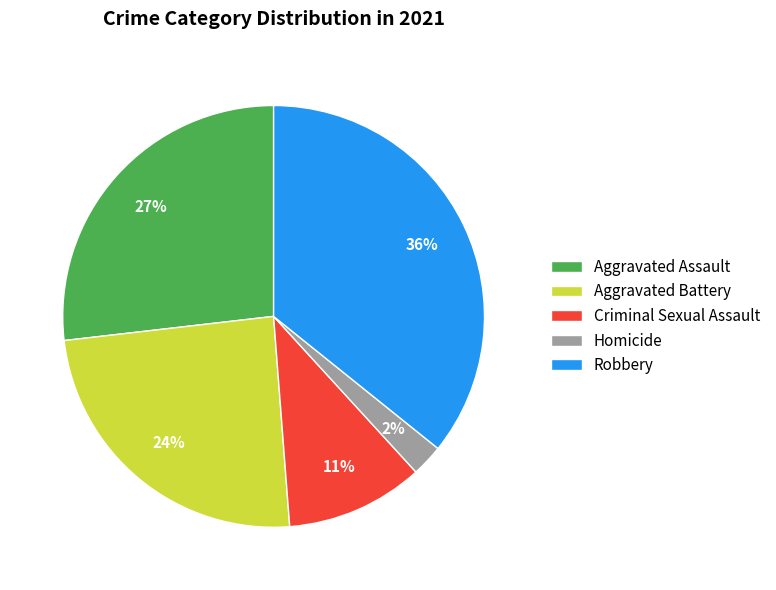

Rank the categories by value from lowest to highest.

Homicide, Criminal Sexual Assault, Aggravated Battery, Aggravated Assault, Robbery